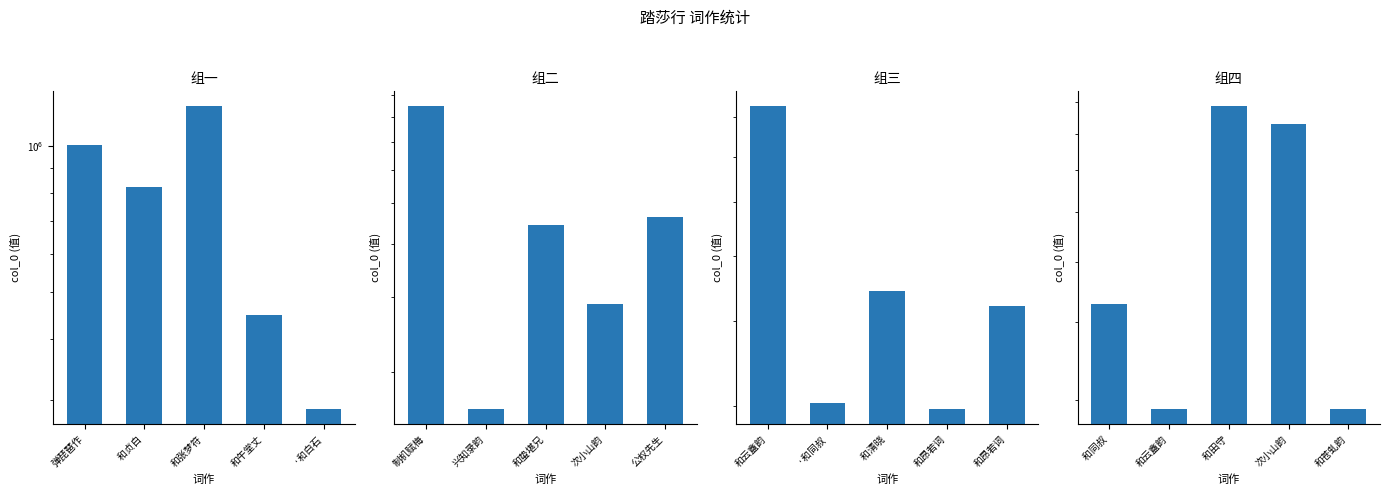

What is the minimum value shown in the chart?

289968